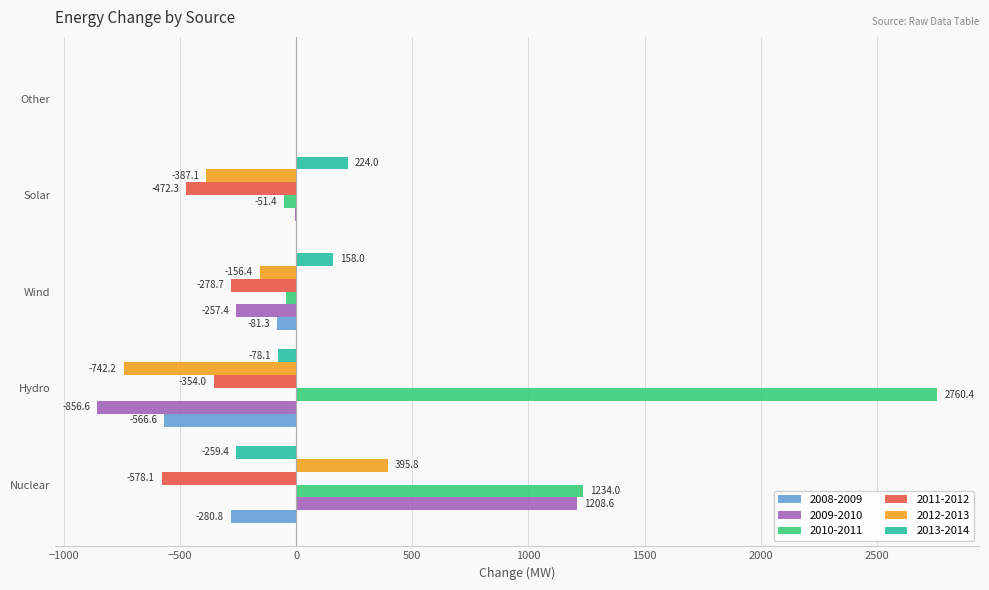

What is the highest value of the 2012-2013 series?

395.8